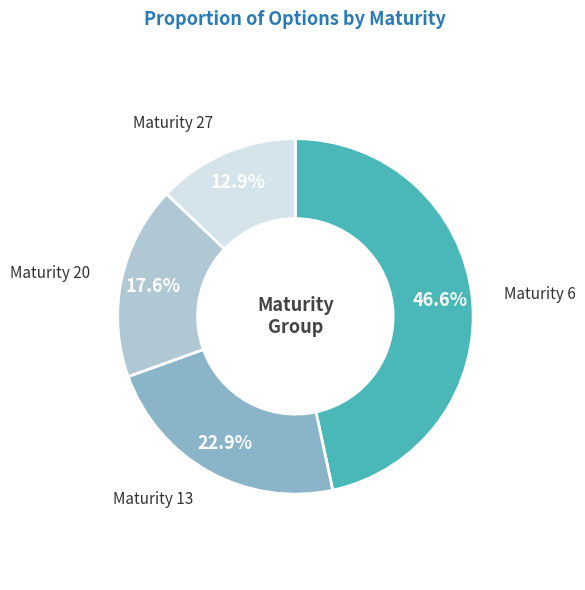

Count the number of slices in the pie.

4